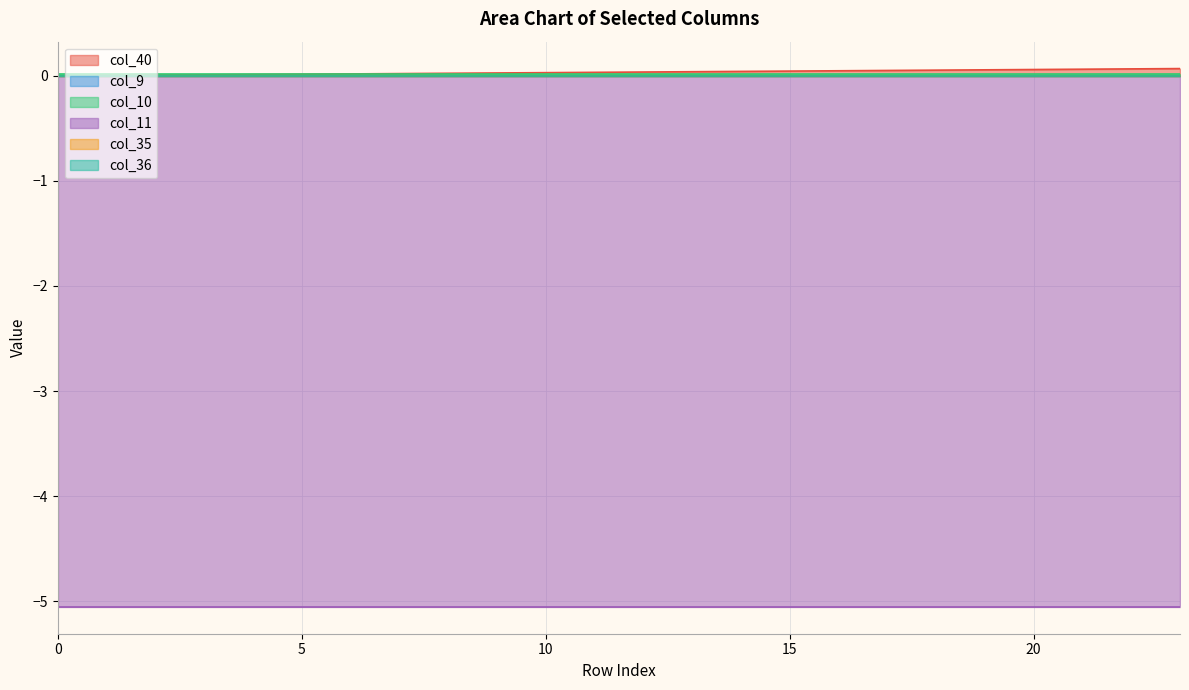

True or false: col_9 and col_11 intersect in this chart.

False